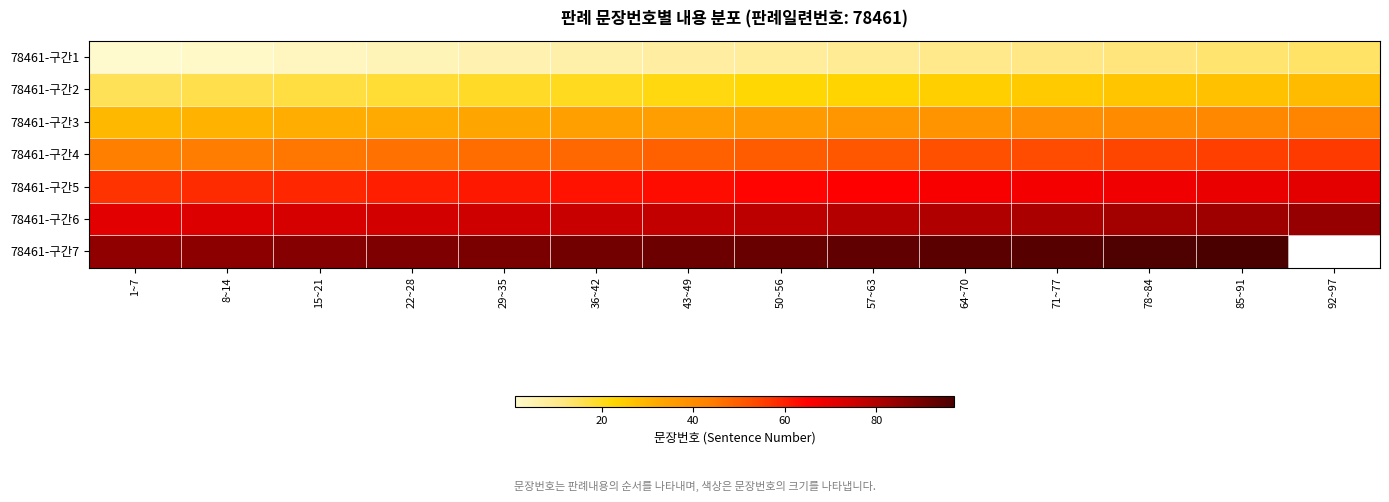

What is the difference between the maximum and minimum values in the 78461-구간5 series?

13.0